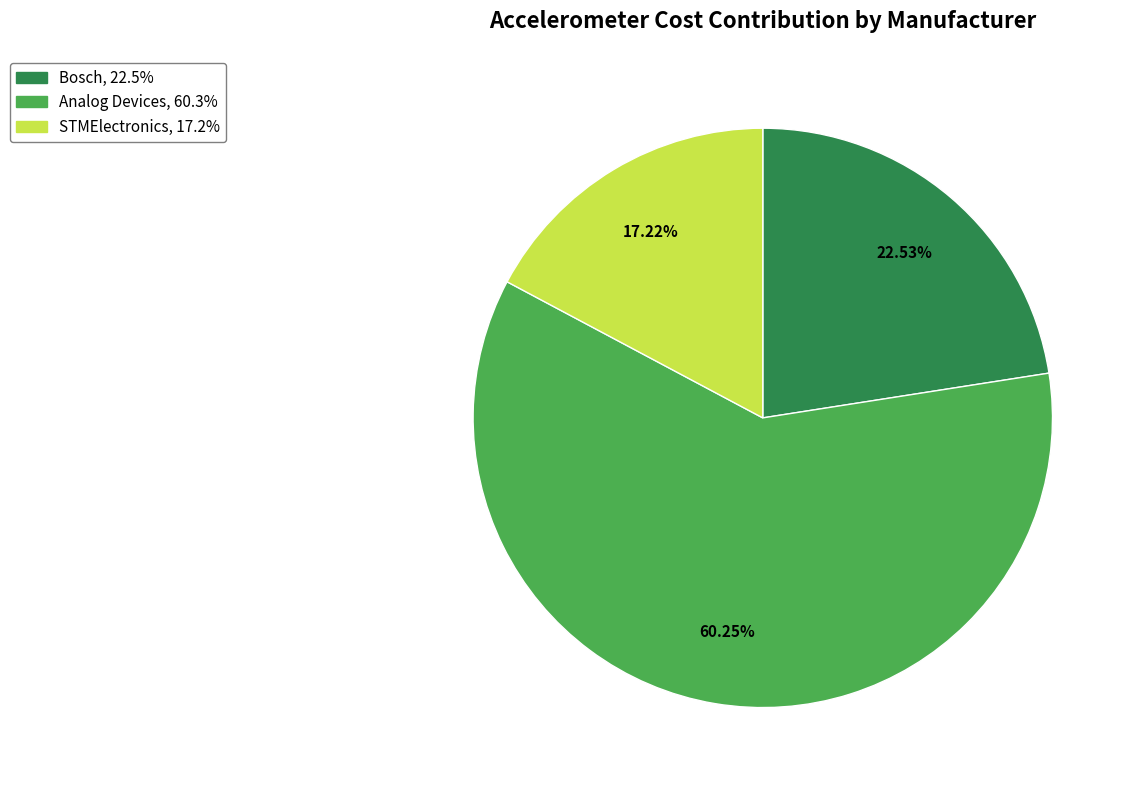

Which category accounts for the majority?

Analog Devices